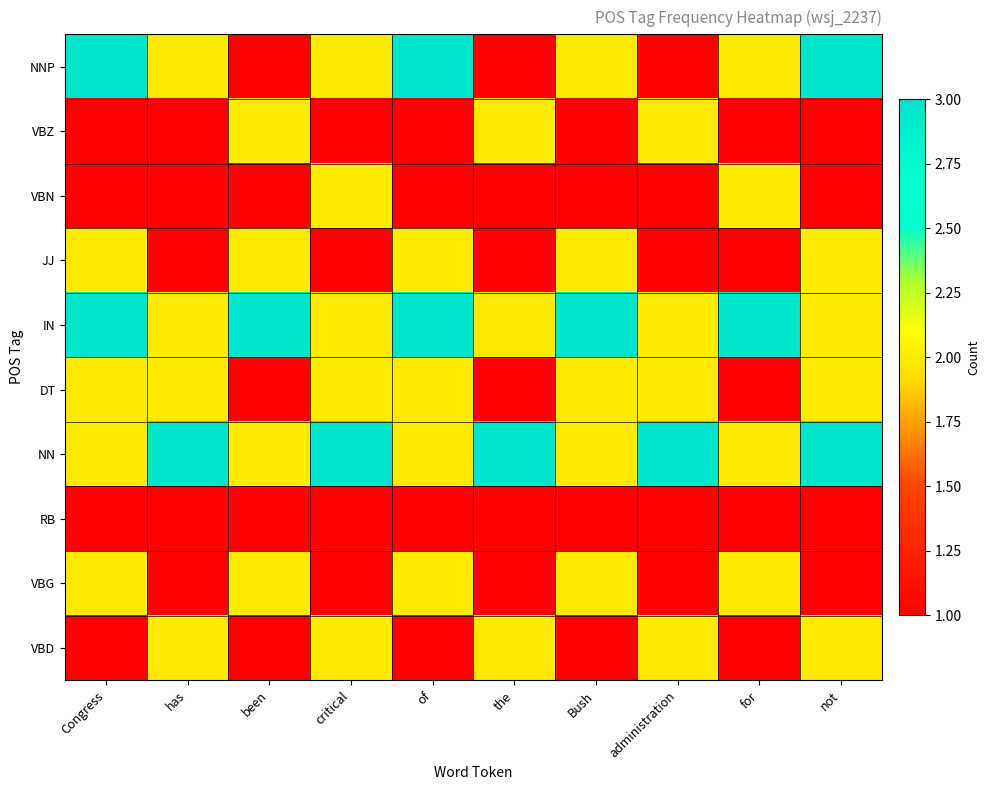

Reading left to right, what are all the values shown in this chart?

NNP: Congress=3	has=2	been=1	critical=2	of=3	the=1	Bush=2	administration=1	for=2	not=3
VBZ: Congress=1	has=1	been=2	critical=1	of=1	the=2	Bush=1	administration=2	for=1	not=1
VBN: Congress=1	has=1	been=1	critical=2	of=1	the=1	Bush=1	administration=1	for=2	not=1
JJ: Congress=2	has=1	been=2	critical=1	of=2	the=1	Bush=2	administration=1	for=1	not=2
IN: Congress=3	has=2	been=3	critical=2	of=3	the=2	Bush=3	administration=2	for=3	not=2
DT: Congress=2	has=2	been=1	critical=2	of=2	the=1	Bush=2	administration=2	for=1	not=2
NN: Congress=2	has=3	been=2	critical=3	of=2	the=3	Bush=2	administration=3	for=2	not=3
RB: Congress=1	has=1	been=1	critical=1	of=1	the=1	Bush=1	administration=1	for=1	not=1
VBG: Congress=2	has=1	been=2	critical=1	of=2	the=1	Bush=2	administration=1	for=2	not=1
VBD: Congress=1	has=2	been=1	critical=2	of=1	the=2	Bush=1	administration=2	for=1	not=2